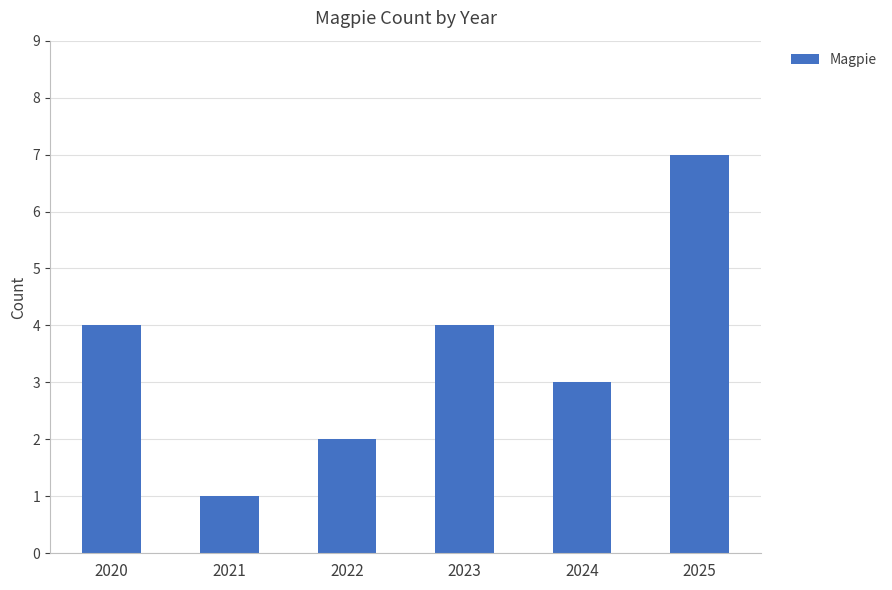

At which category does the chart reach its peak across all series?

2025